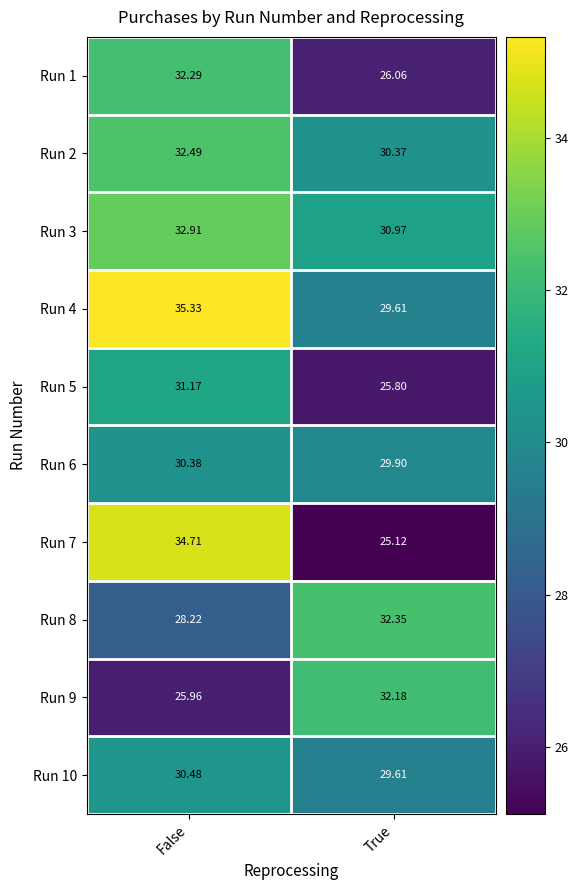

Which category has the lowest value in the Run 3 series?

True